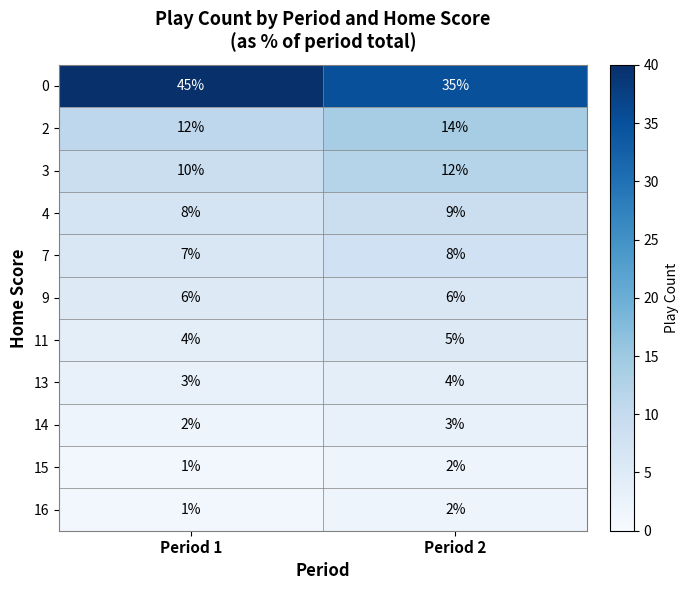

What is the sum of all 0 values?

80